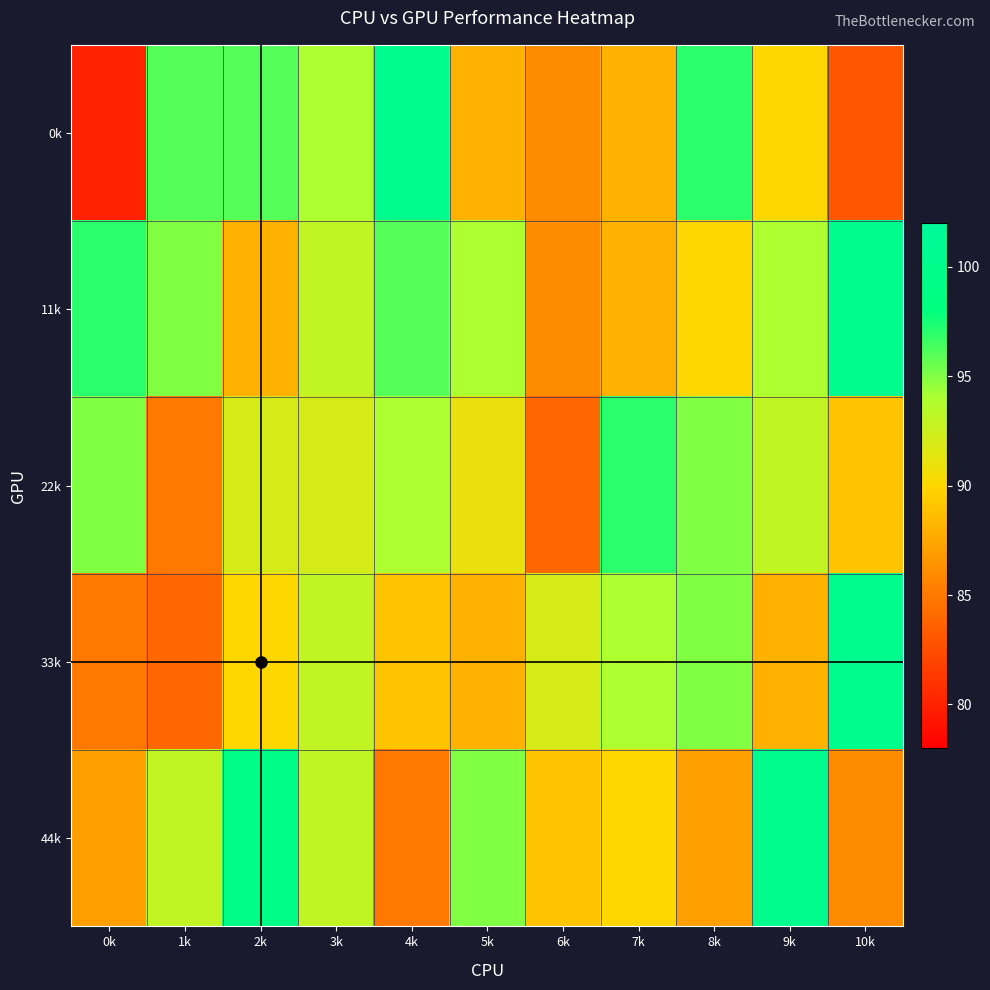

What is the minimum value shown in the chart?

80